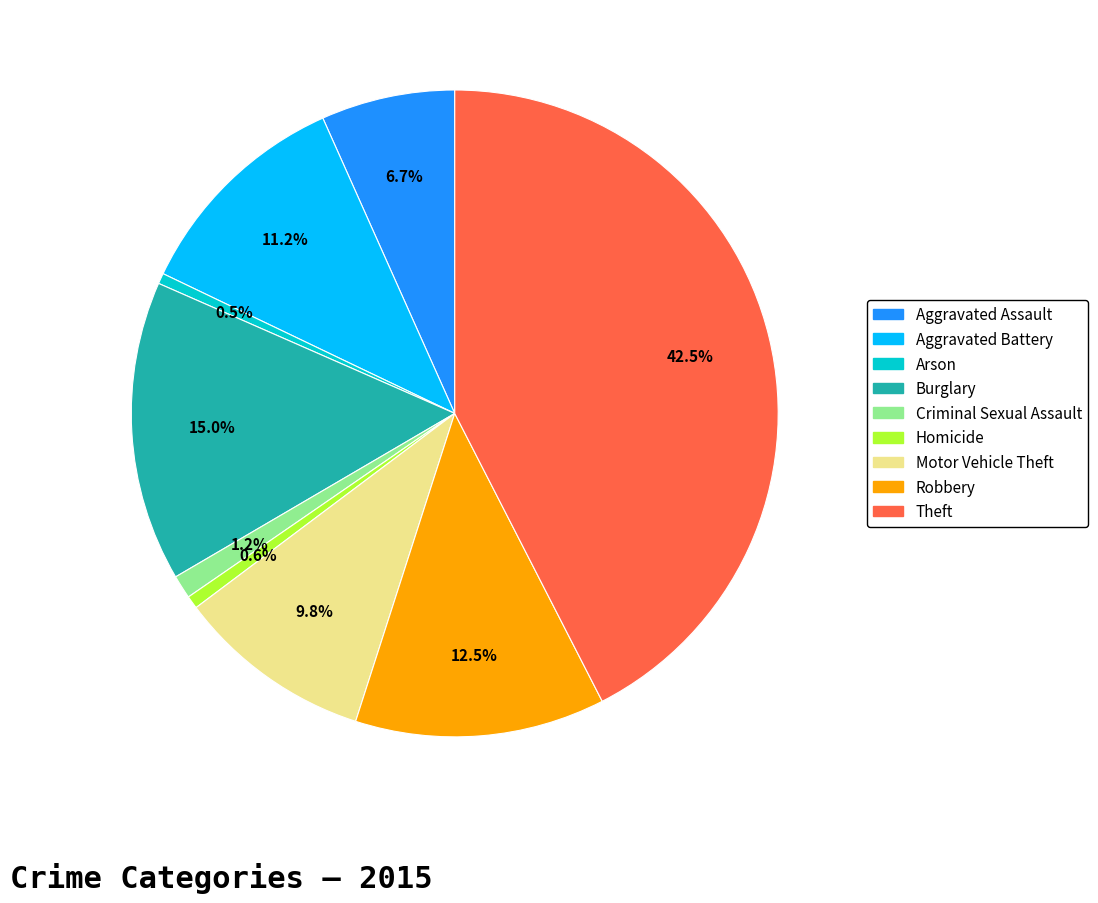

To the nearest percent, what is the combined percentage of Aggravated Assault and Aggravated Battery?

18%